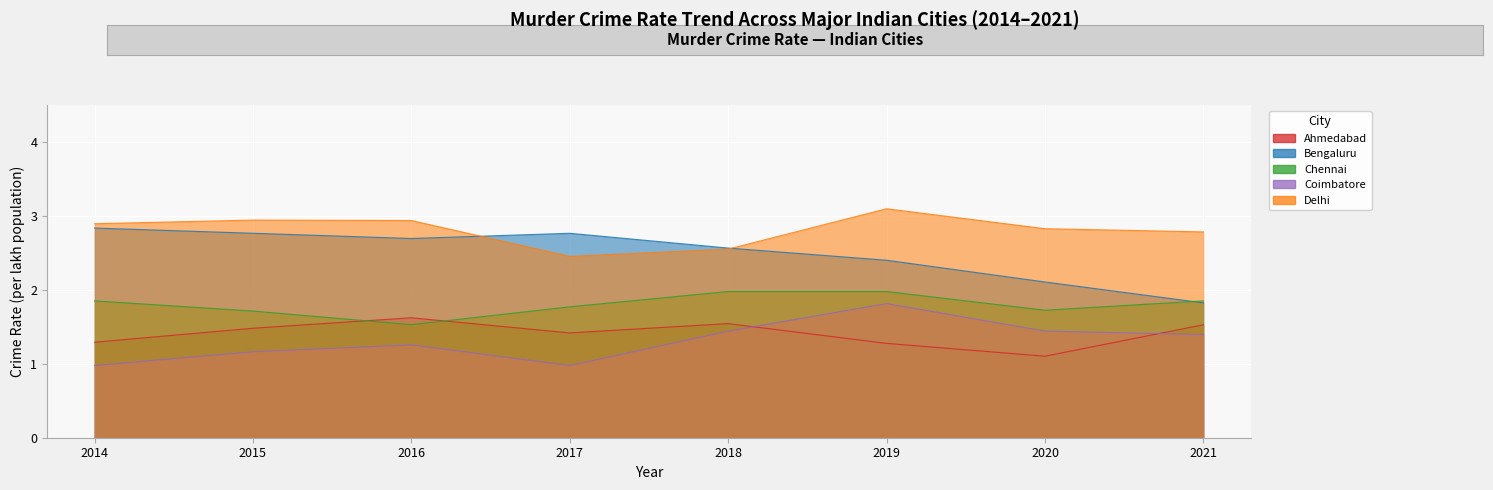

In Delhi, how many points are lower than both neighbors (excluding endpoints)?

1